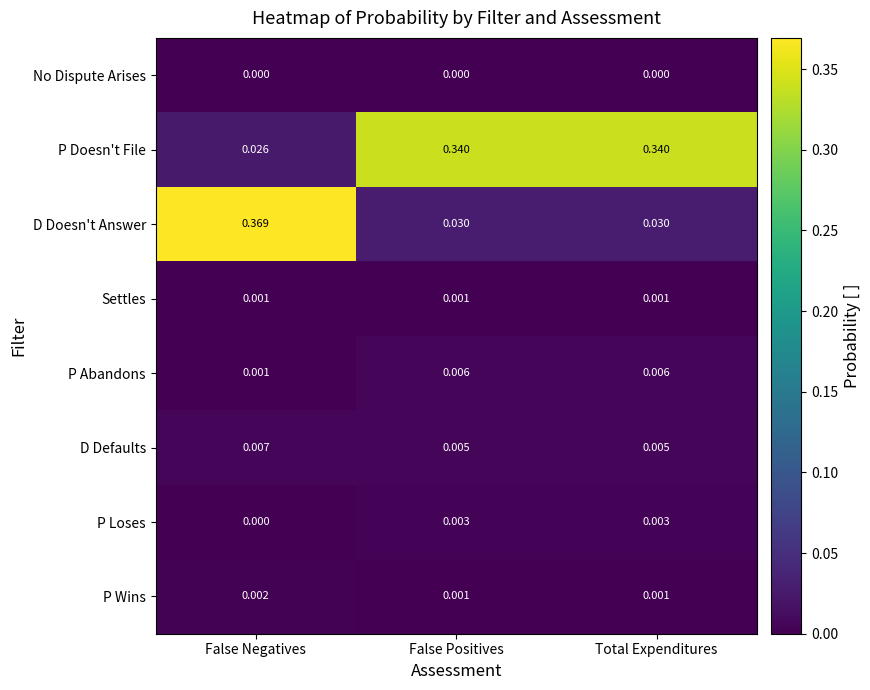

Count the number of categories in the chart.

3